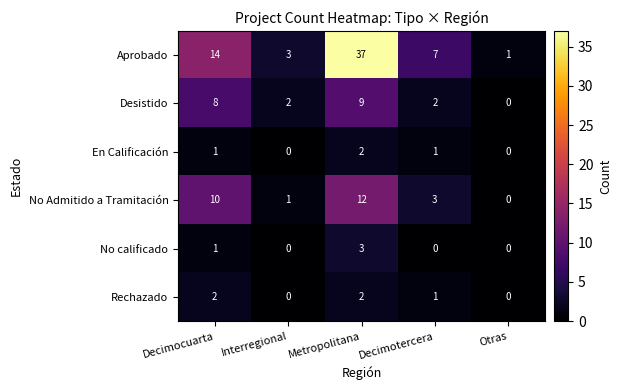

Which series has the widest spread of values?

Aprobado